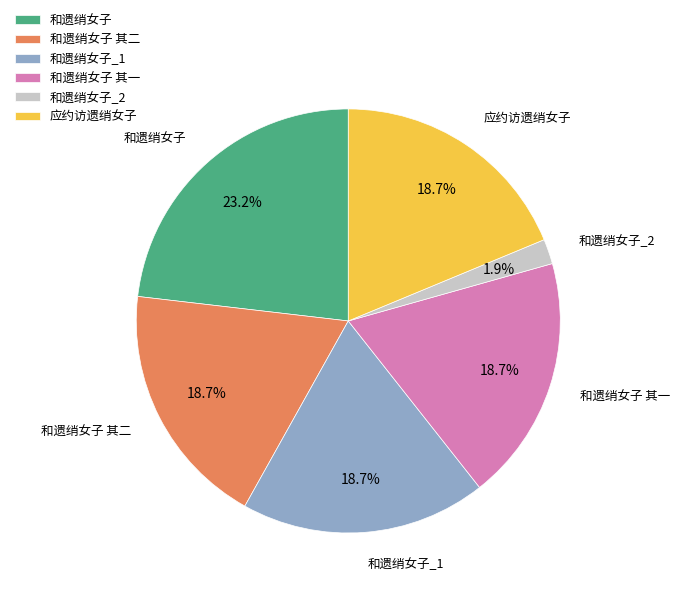

What is the smallest slice in the pie chart?

和遗绡女子_2